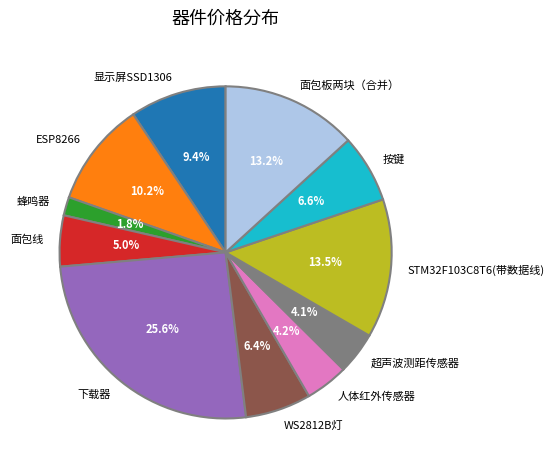

True or false: 下载器 accounts for 37% of the total.

False